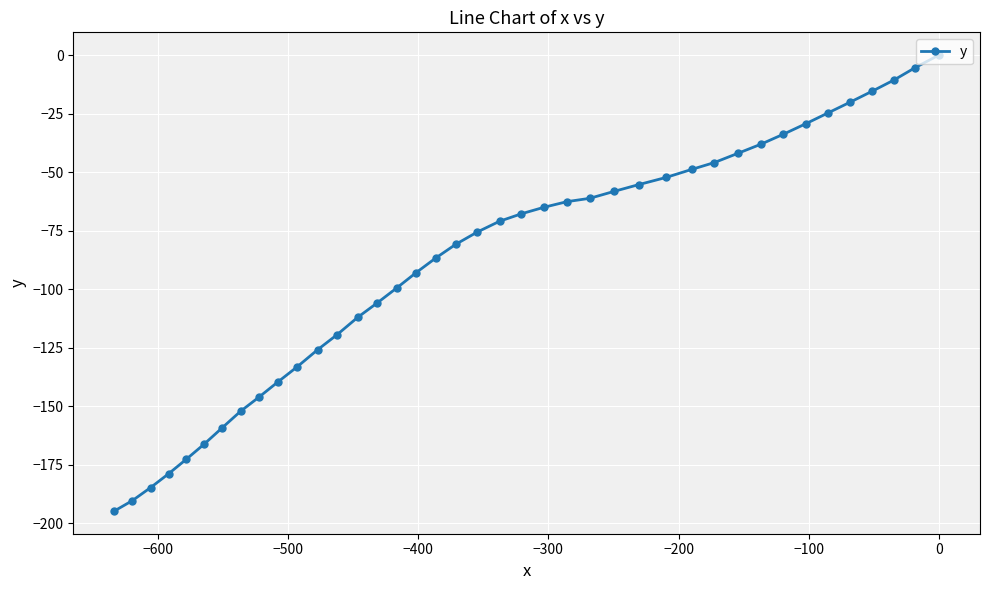

What is the value of the 28th point from the left?

-52.3